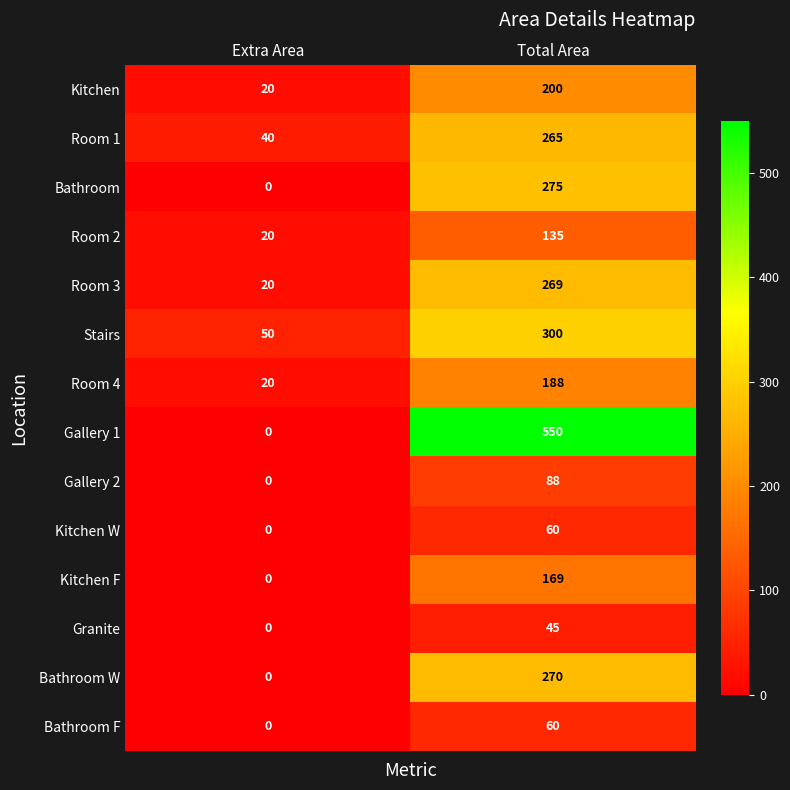

What is the minimum value for Room 4?

20